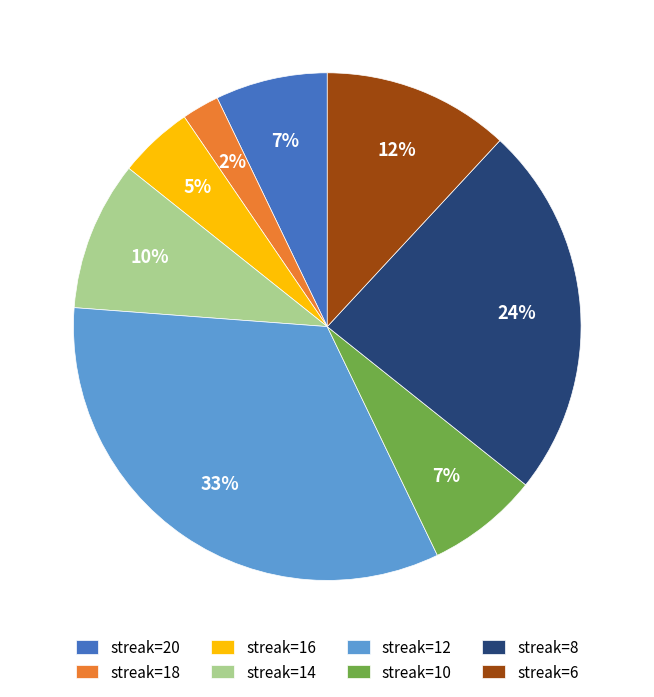

Which slice is the largest?

streak=12